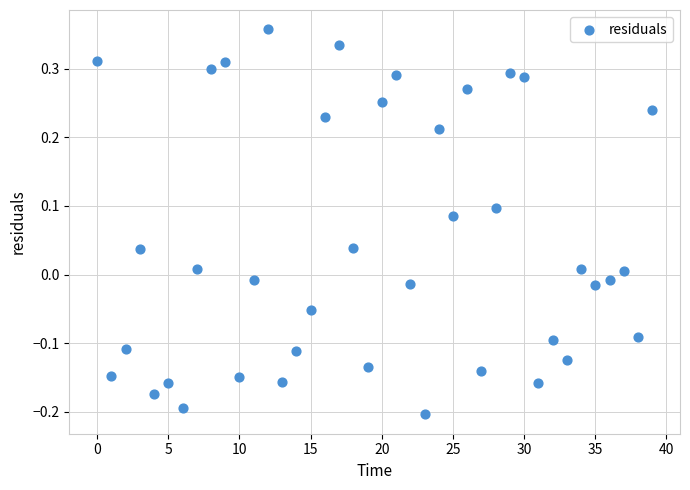

What is the range of Y values (max minus min)?

0.6